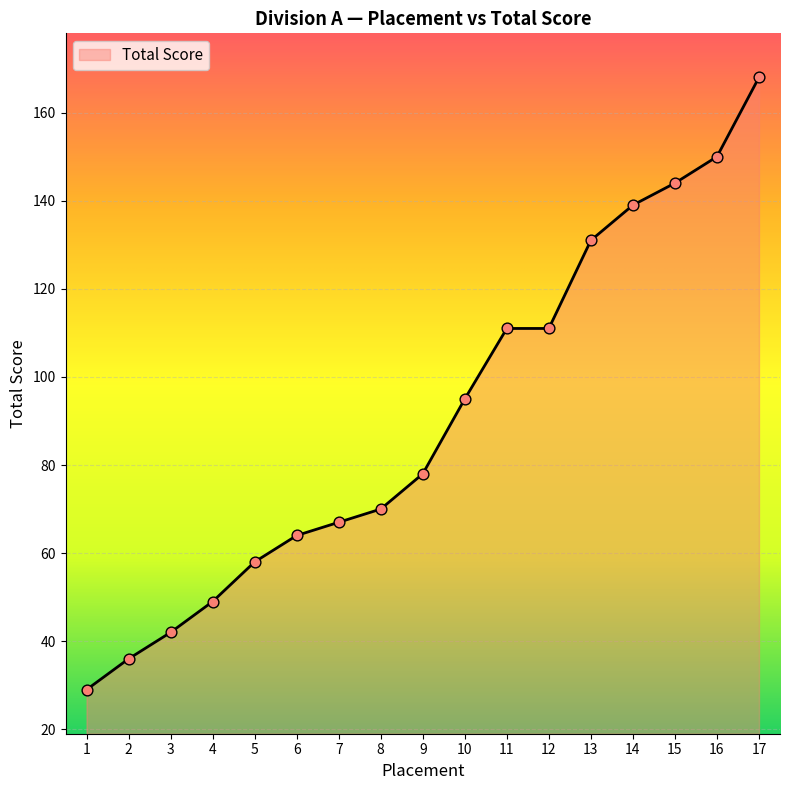

Approximately how many times larger is the value at 3 compared to 4?

0.9